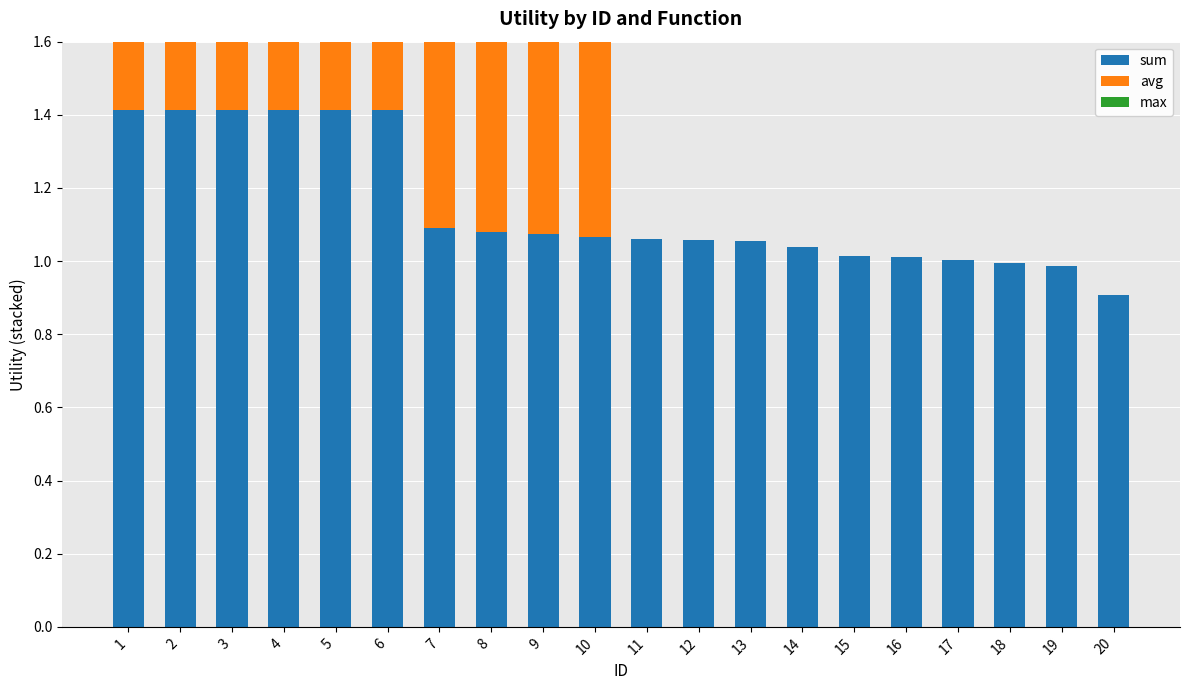

What is the value of the avg bar at the 2nd from the left?

1.4